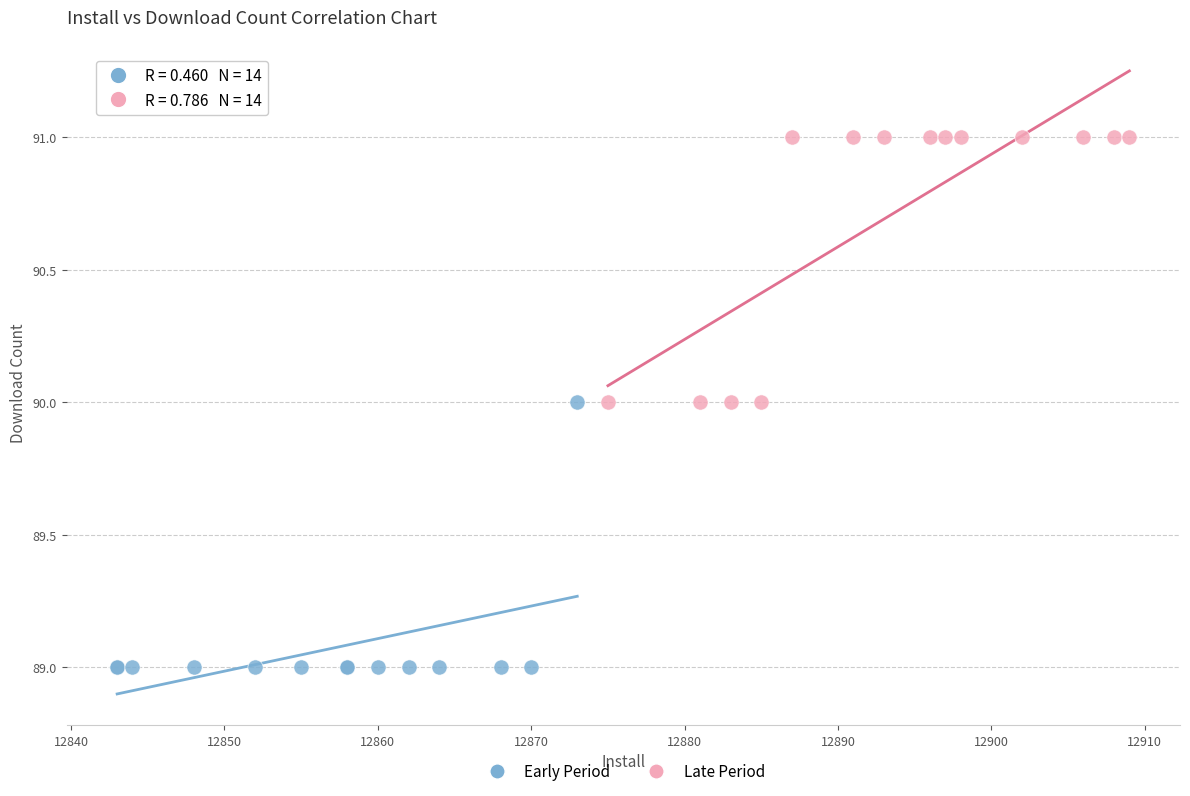

Which series reaches the minimum Y coordinate?

Early Period